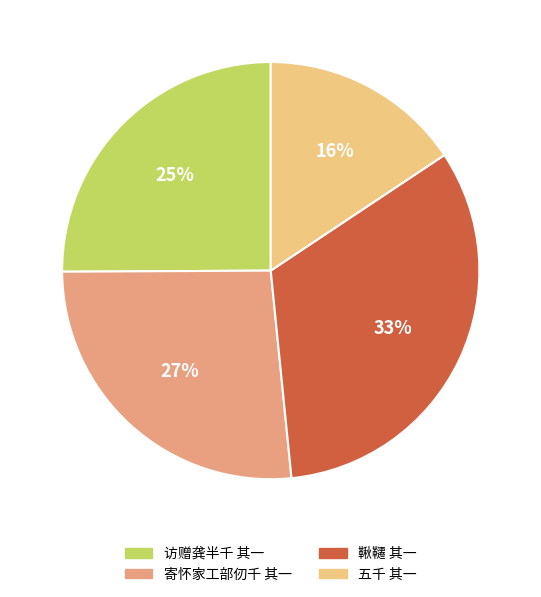

To the nearest percent, what portion does 寄怀家工部仞千 其一 represent?

27%